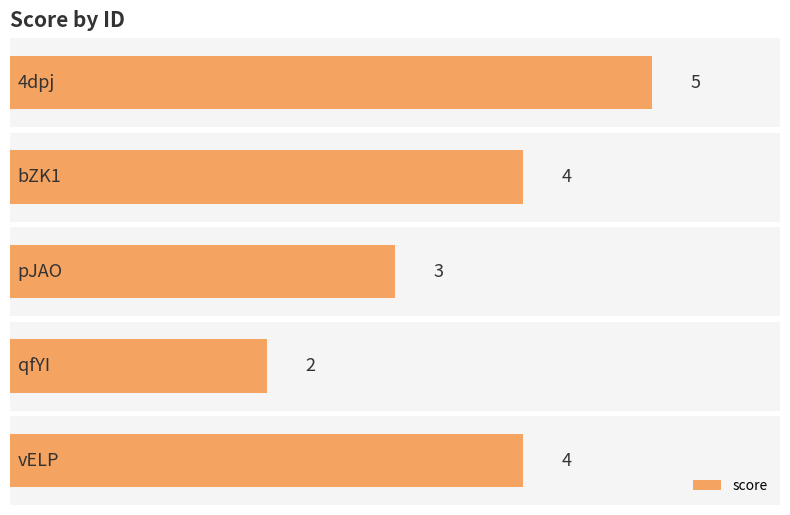

Which category has the highest value across all series?

4dpj